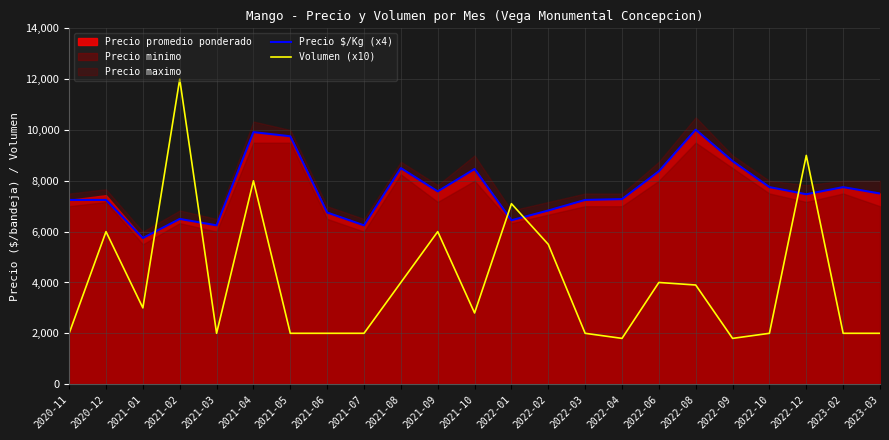

The value of Volumen (x10) at 2022-04 is 696. True or false?

False